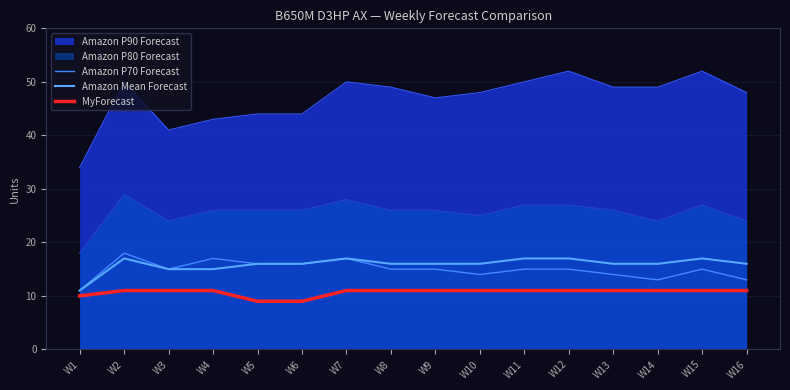

True or false: Amazon Mean Forecast and MyForecast cross at least once.

False